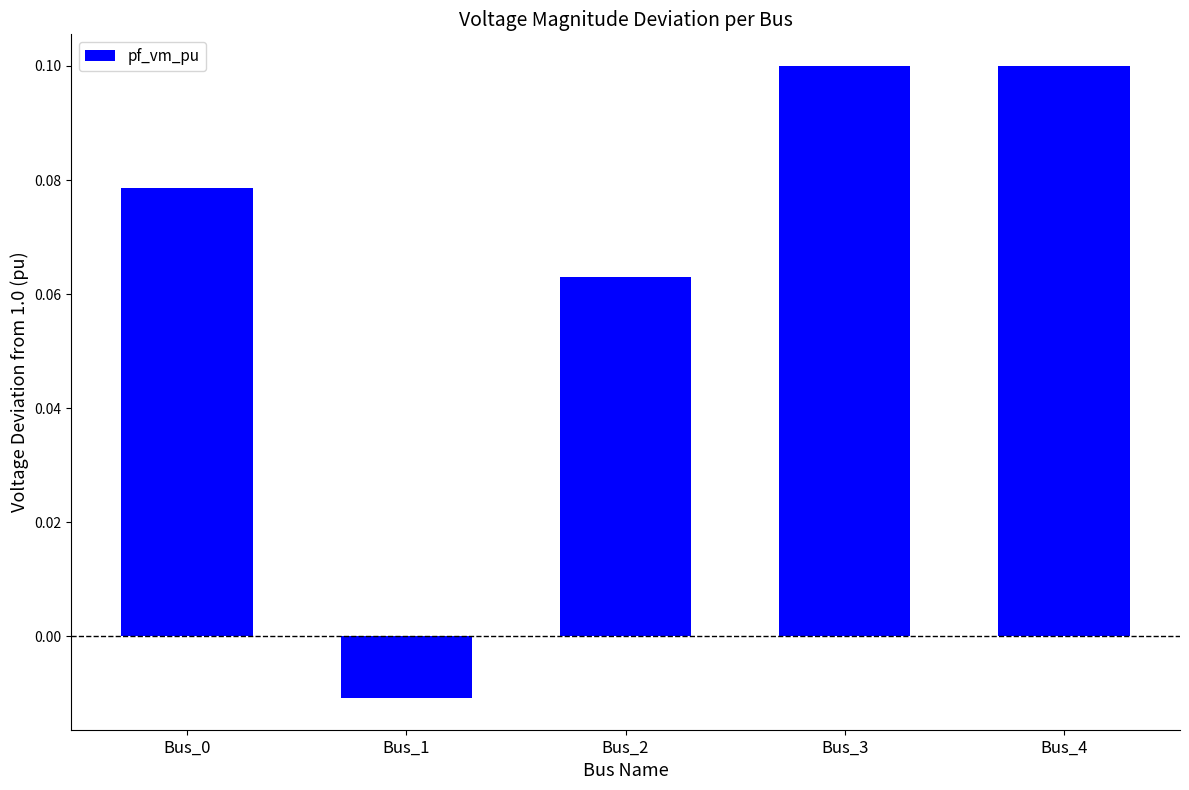

Are the bars grouped side by side (vs. stacked)?

No